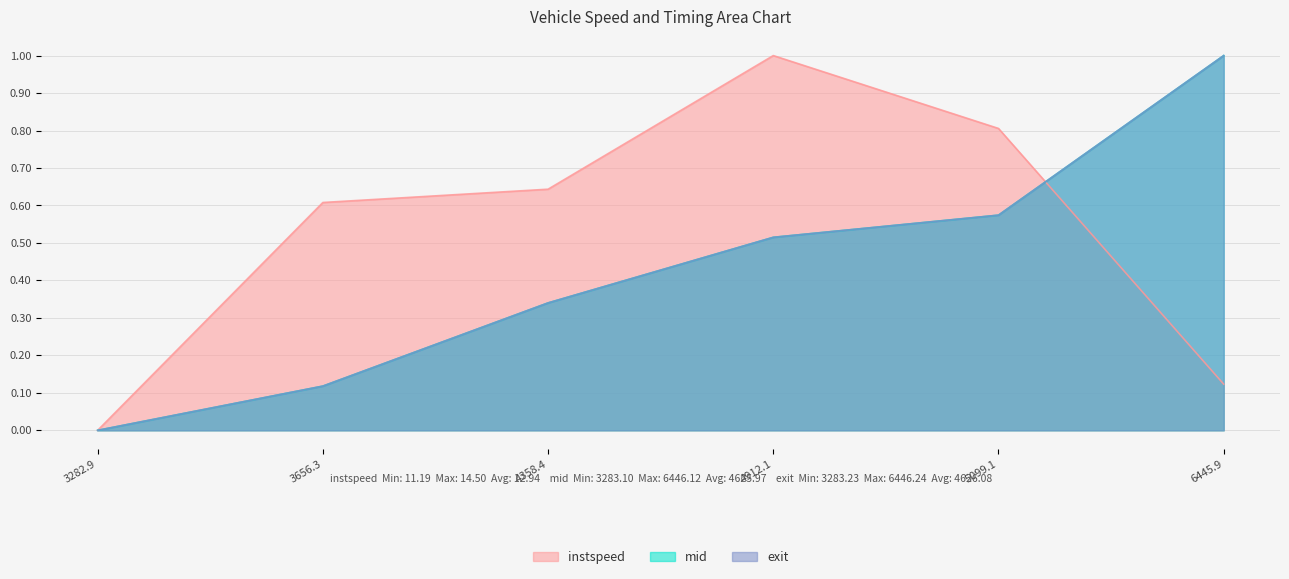

Rank the categories by mid value from lowest to highest.

3282.9, 3656.3, 4358.4, 4912.1, 5099.1, 6445.9